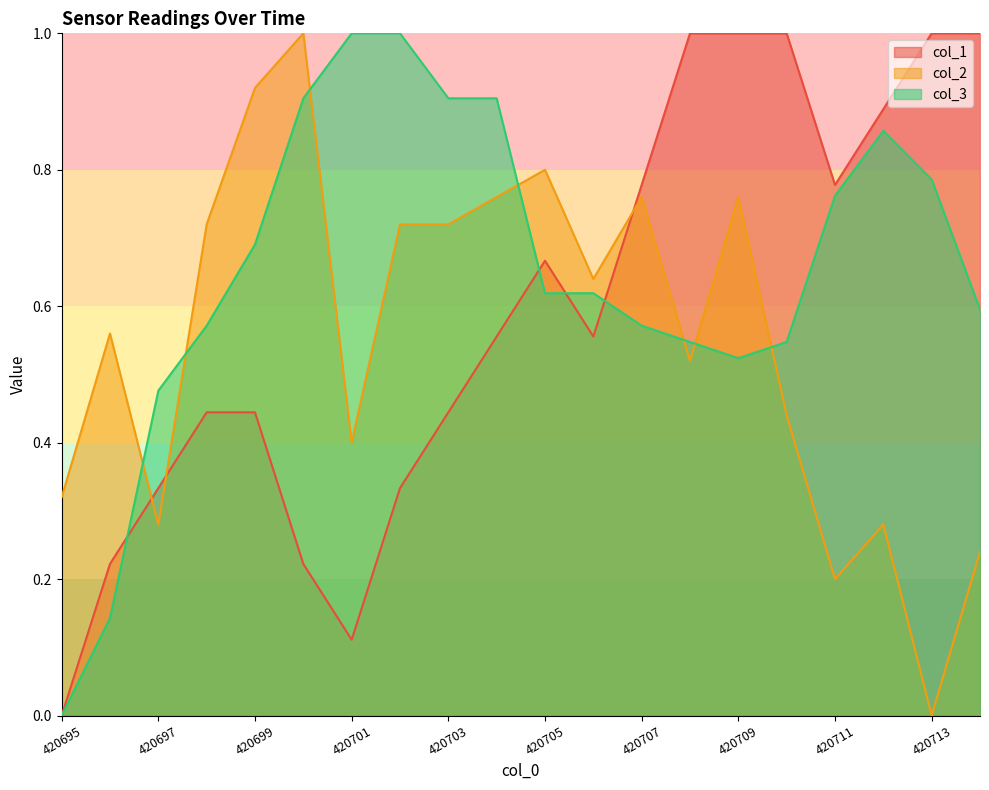

At how many categories does at least one series exceed 0?

20